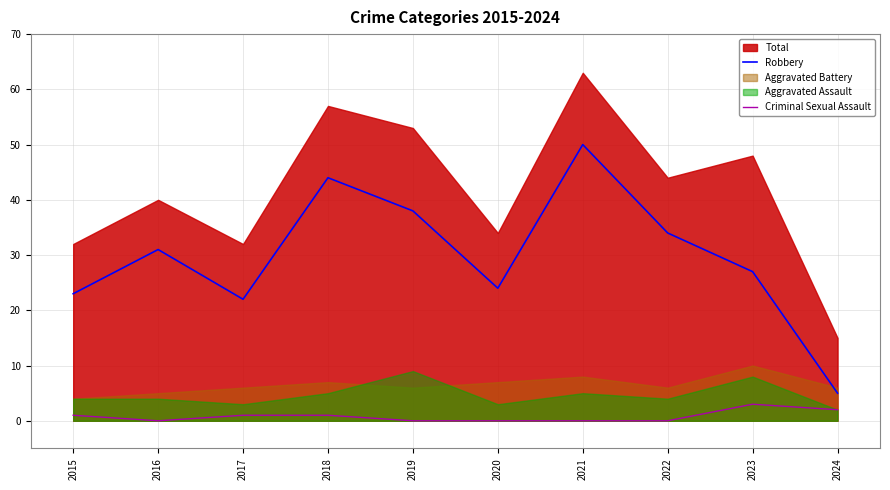

What is the difference between the maximum and minimum values in the Criminal Sexual Assault series?

3